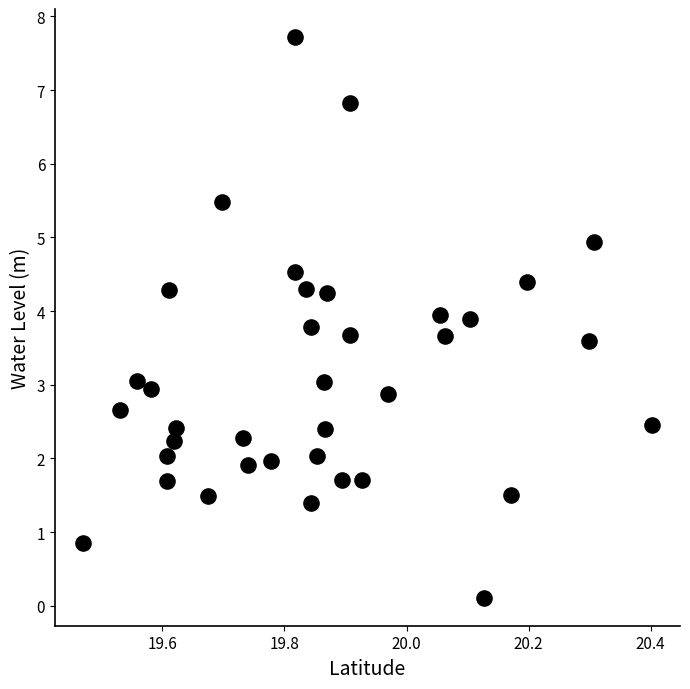

What is the range of Y values (max minus min)?

7.6